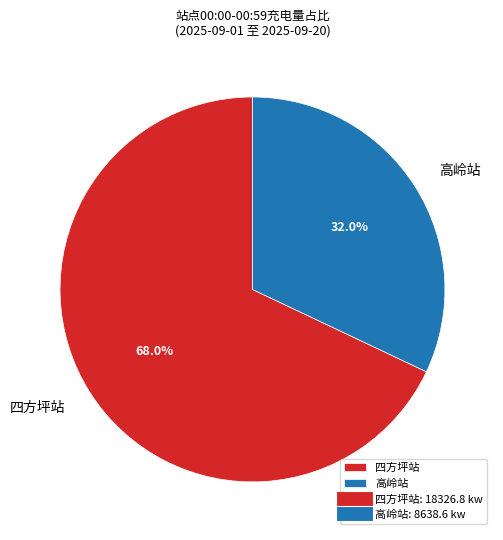

What is the largest slice in the pie chart?

四方坪站